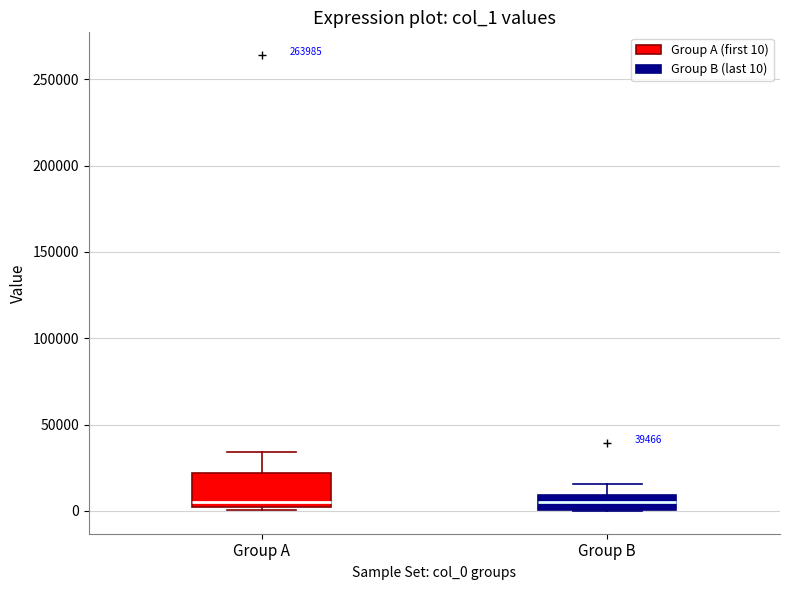

Which box is the tallest, from its lower edge to its upper edge?

Group A